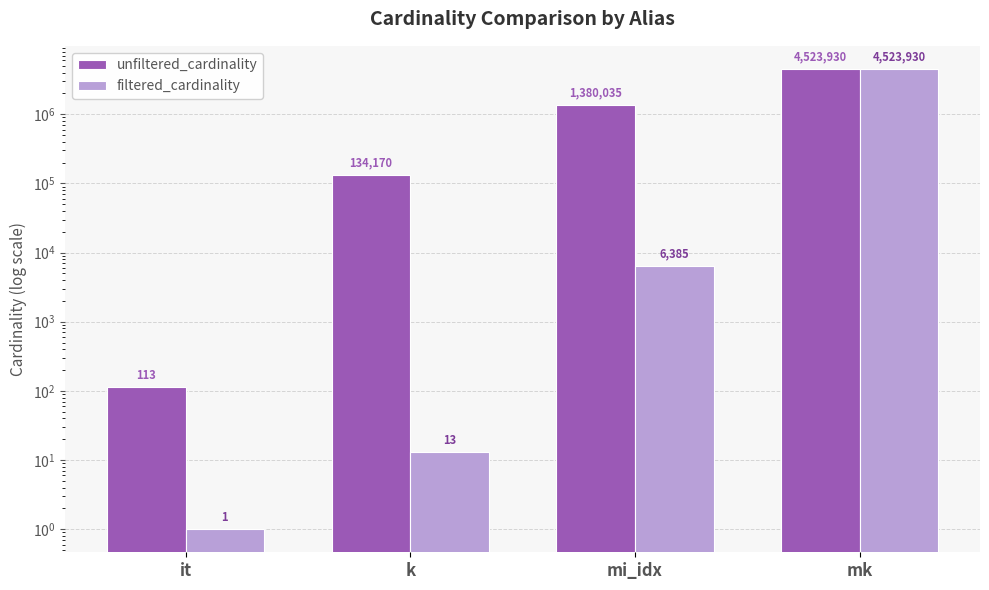

How many groups of bars are there?

4